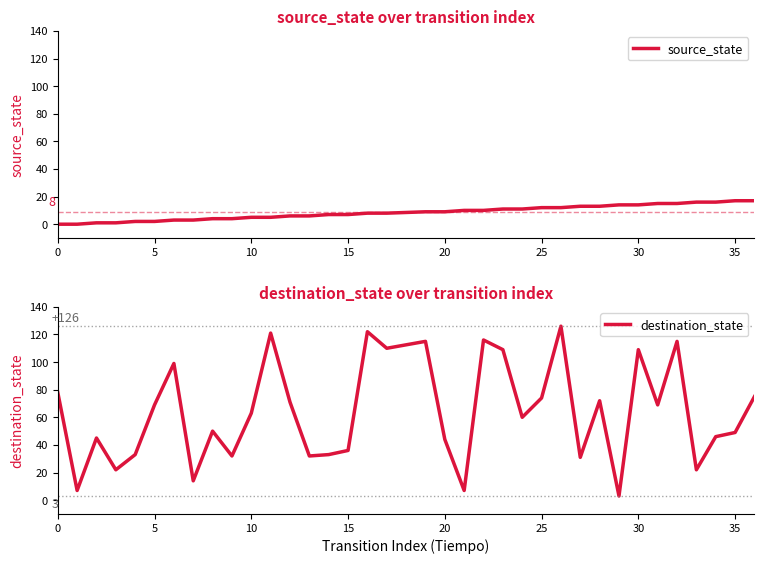

What is the minimum value for destination_state?

3